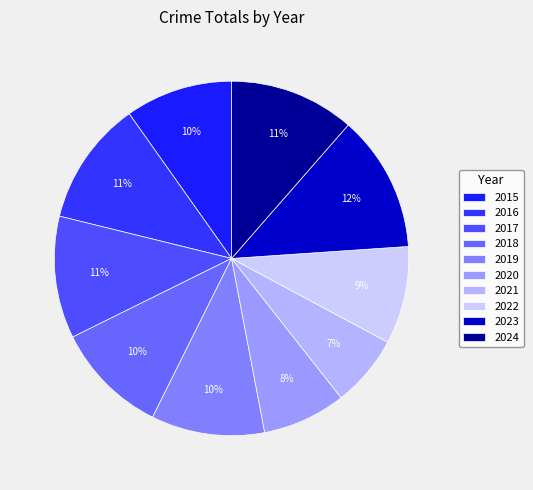

What is the largest slice in the pie chart?

2023